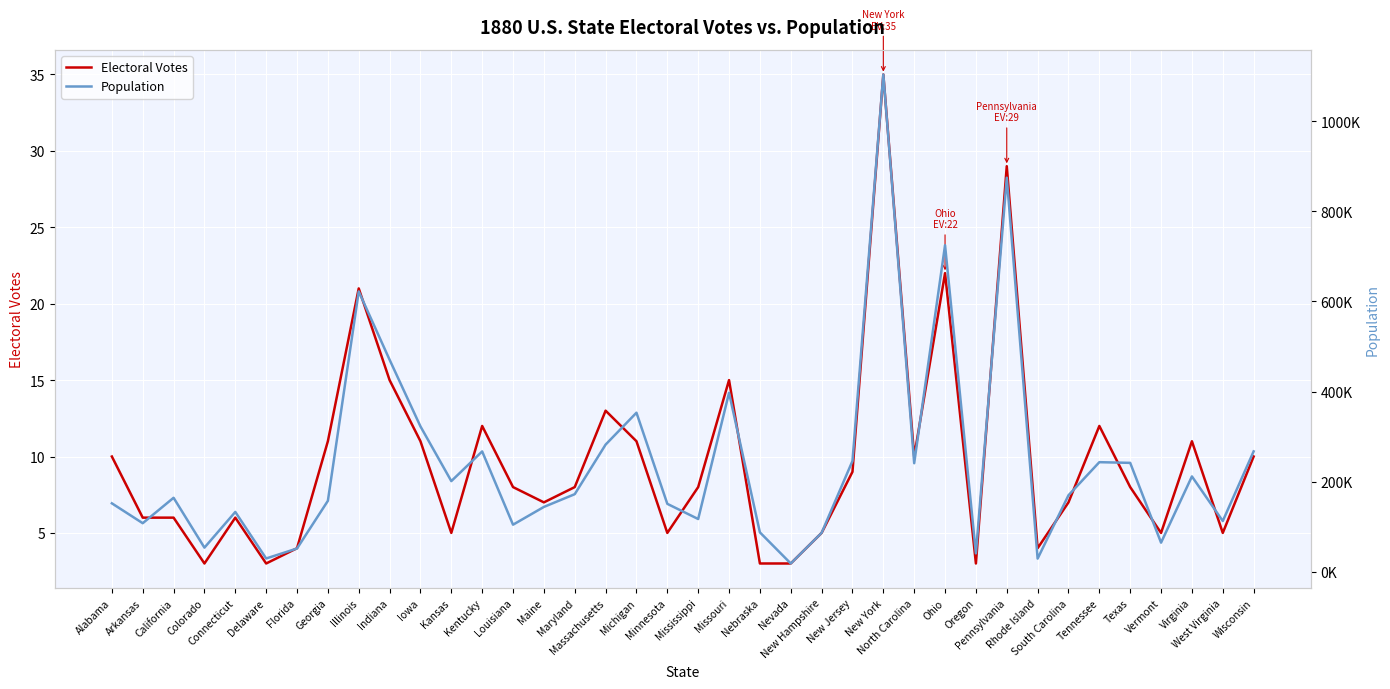

What is the average value of the Population series?

242563